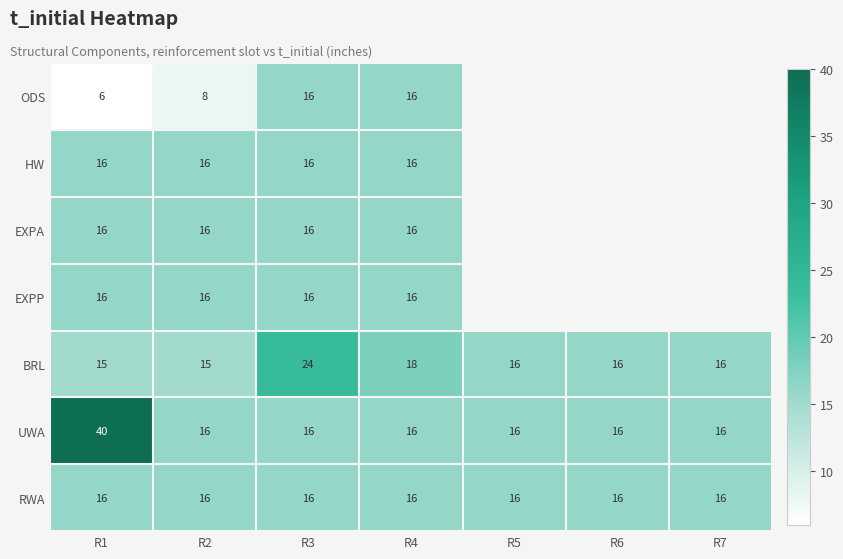

What is the maximum value shown in the chart?

40.0